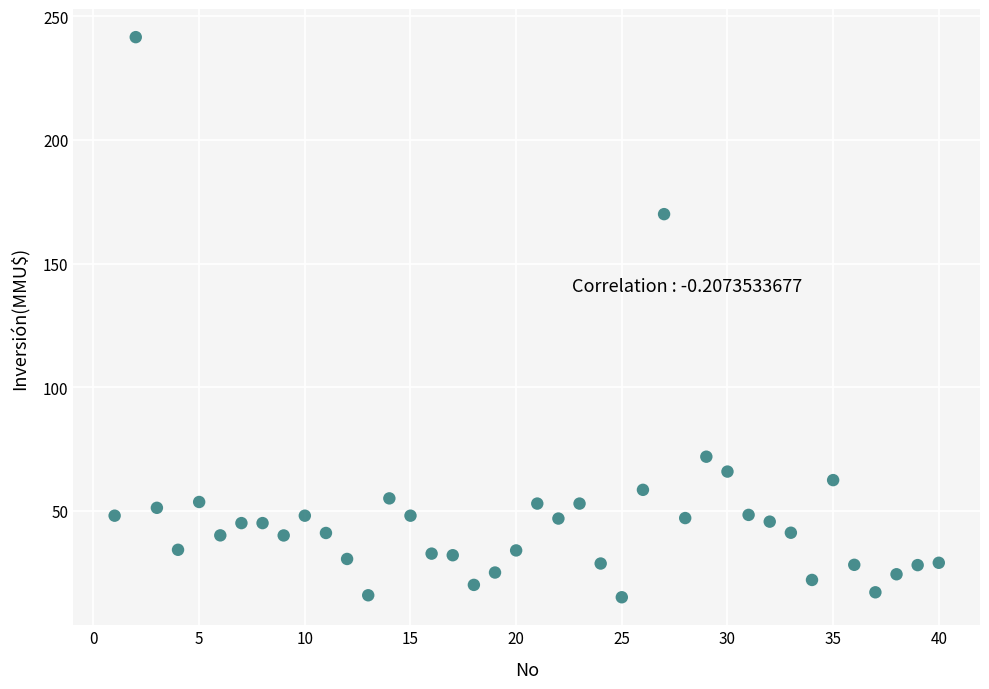

What Y value in the scatter plot is closest to 128?

170.0